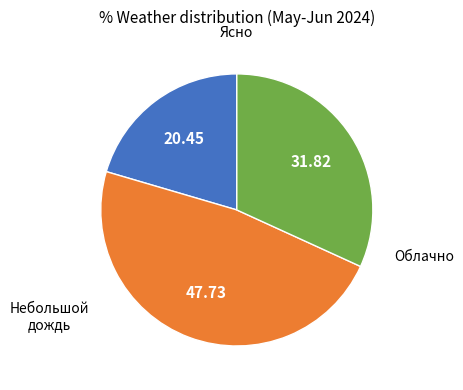

Is there a majority slice in this chart?

No